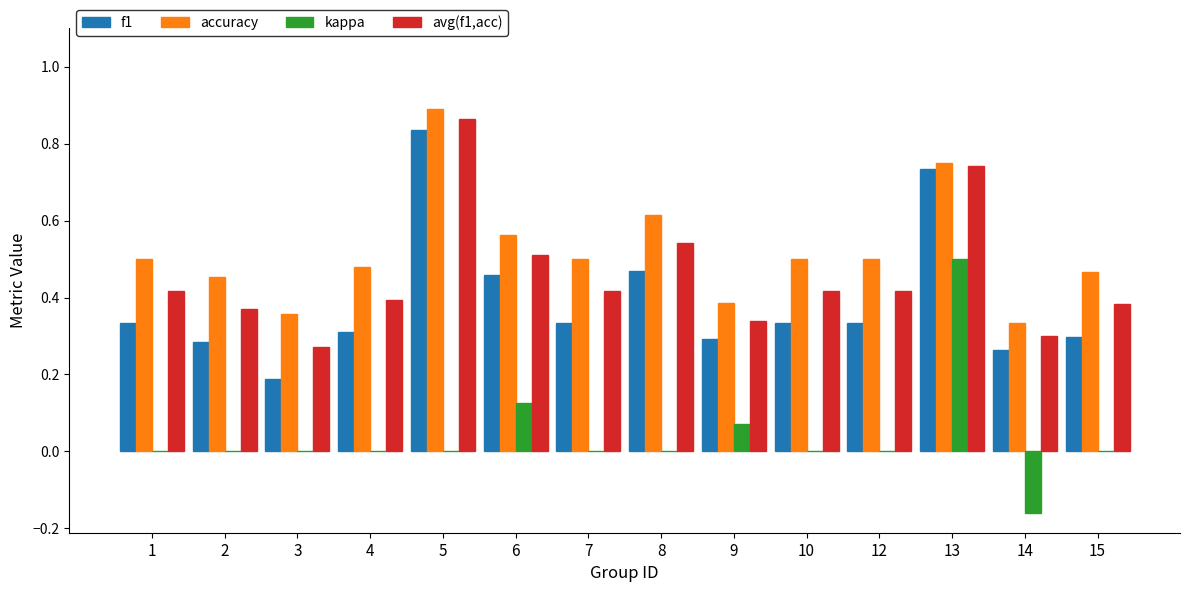

Which category has the highest value across all series?

5